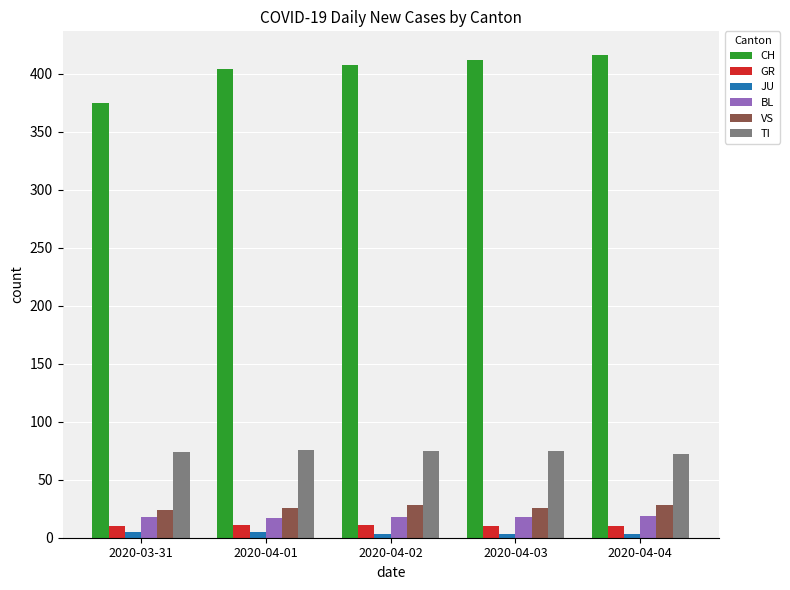

How many VS values are between 26 and 28?

4